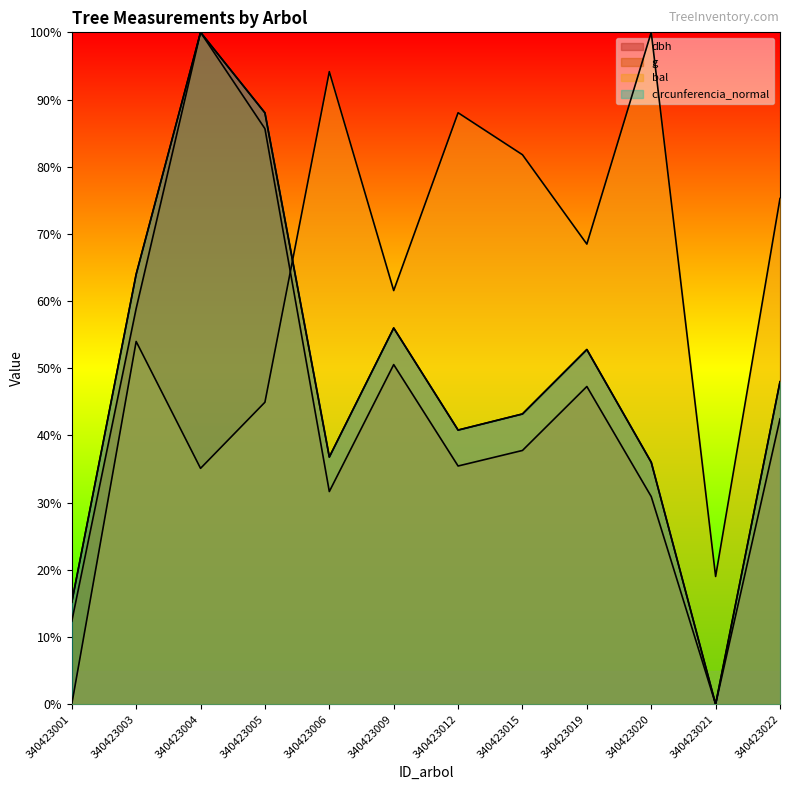

True or false: circunferencia_normal has more than 2 points higher than both neighbors.

True